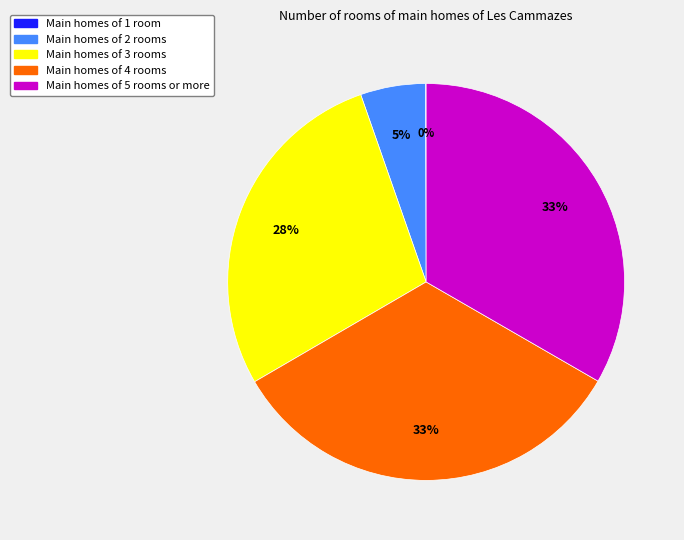

True or false: Main homes of 3 rooms accounts for 28% of the total.

True